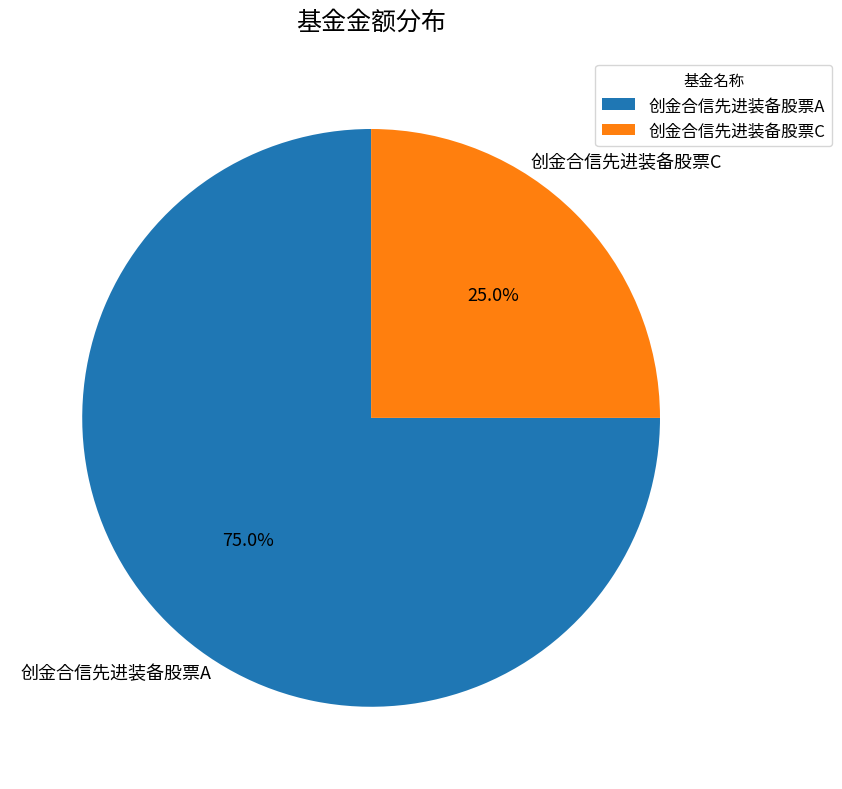

Which slice is the largest?

创金合信先进装备股票A